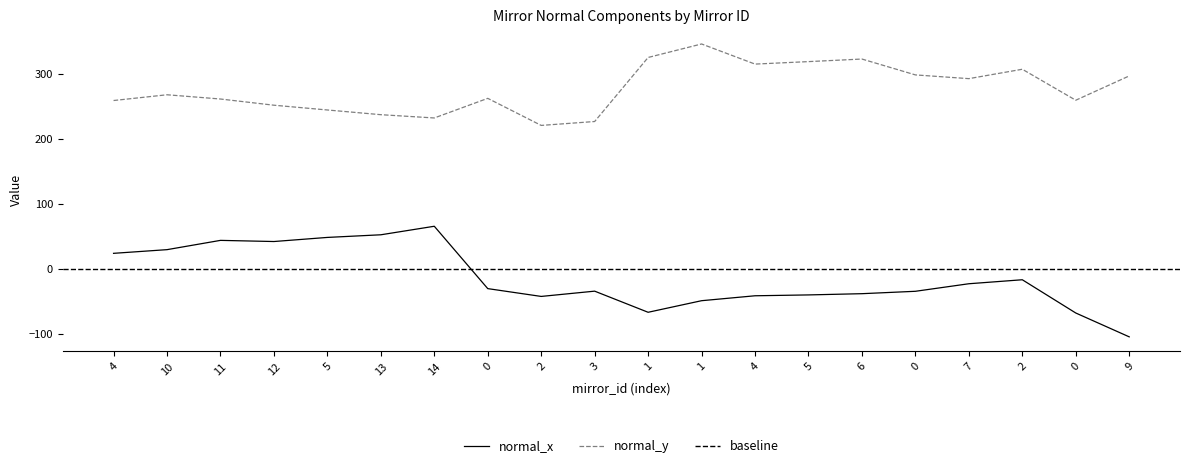

Reading right to left, what are all the values shown in this chart?

normal_x: 9=-104.7	0=-68.0	2=-16.9	7=-23.0	0=-34.6	6=-38.3	5=-40.2	4=-41.5	1=-49.1	1=-66.9	3=-34.4	2=-42.5	0=-30.5	14=65.4	13=52.3	5=48.3	12=41.9	11=43.7	10=29.4	4=23.8
normal_y: 9=296.6	0=259.2	2=306.9	7=292.4	0=298.2	6=322.6	5=318.6	4=314.8	1=345.8	1=325.0	3=226.5	2=220.5	0=262.1	14=232.0	13=237.0	5=244.2	12=251.6	11=261.1	10=267.6	4=258.8